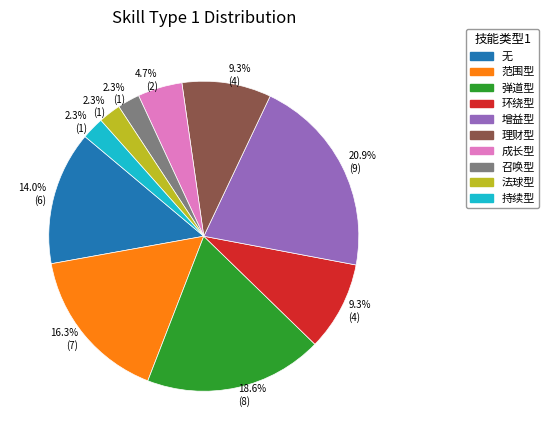

What is the total percentage of 持续型 and 环绕型?

11.6%